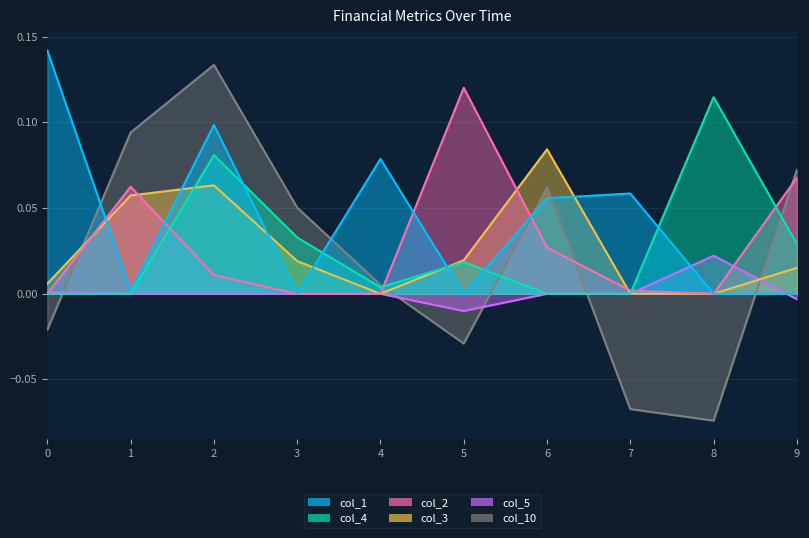

At which category does col_1 reach its first local peak?

2